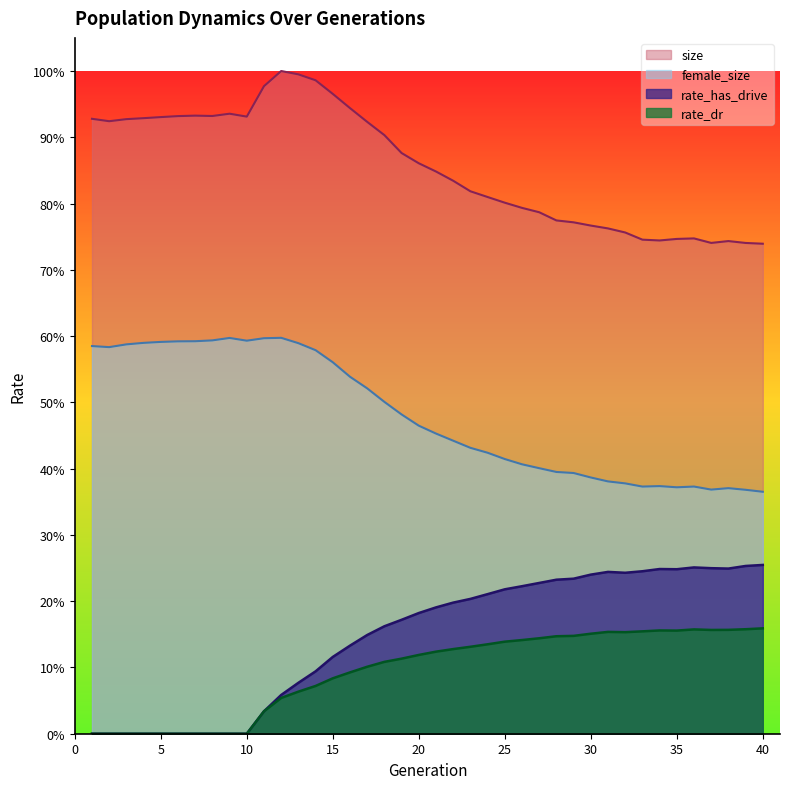

Which label corresponds to the largest value in the chart?

40